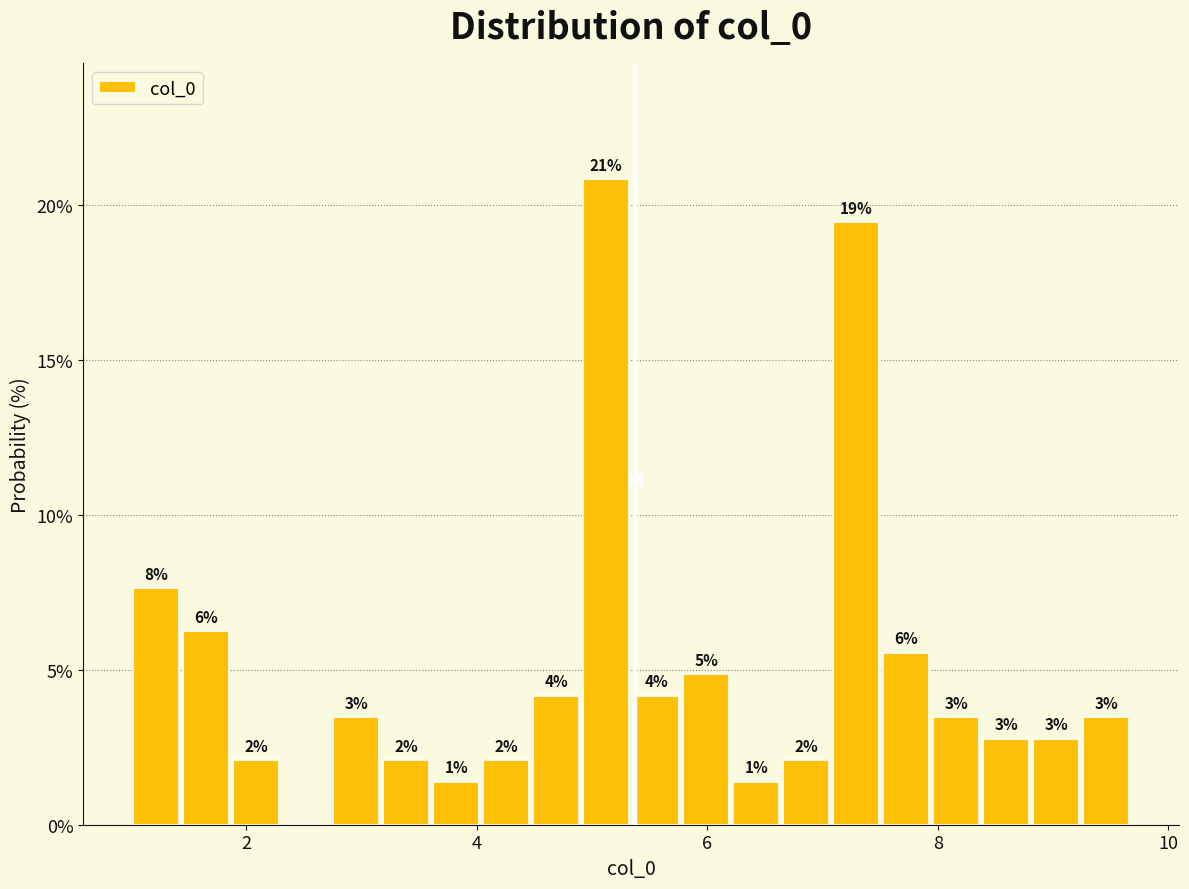

Read against the x-axis, roughly where is the centre of the tallest bar?

5.2